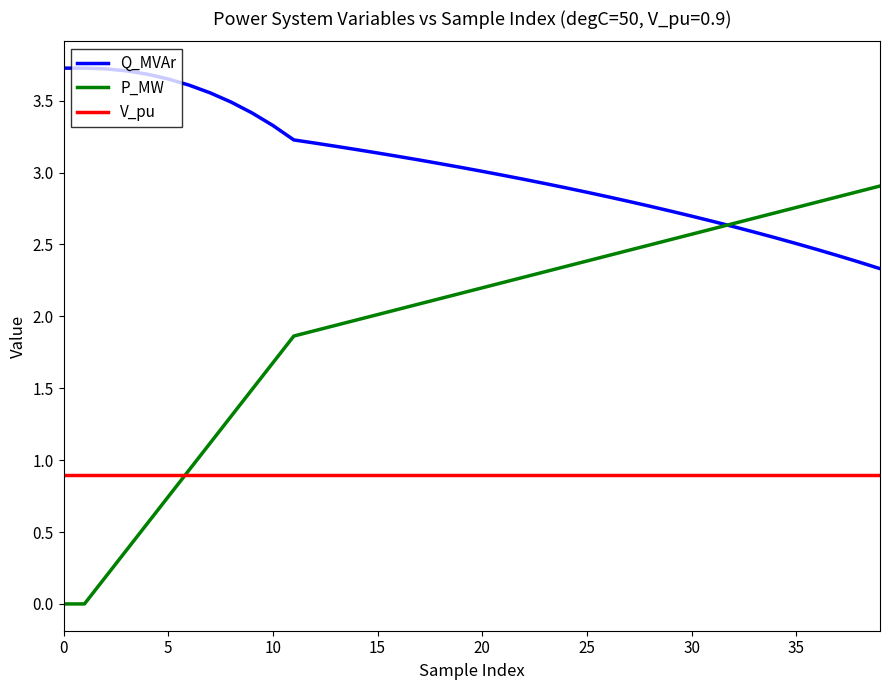

True or false: V_pu and Q_MVAr cross at least once.

False